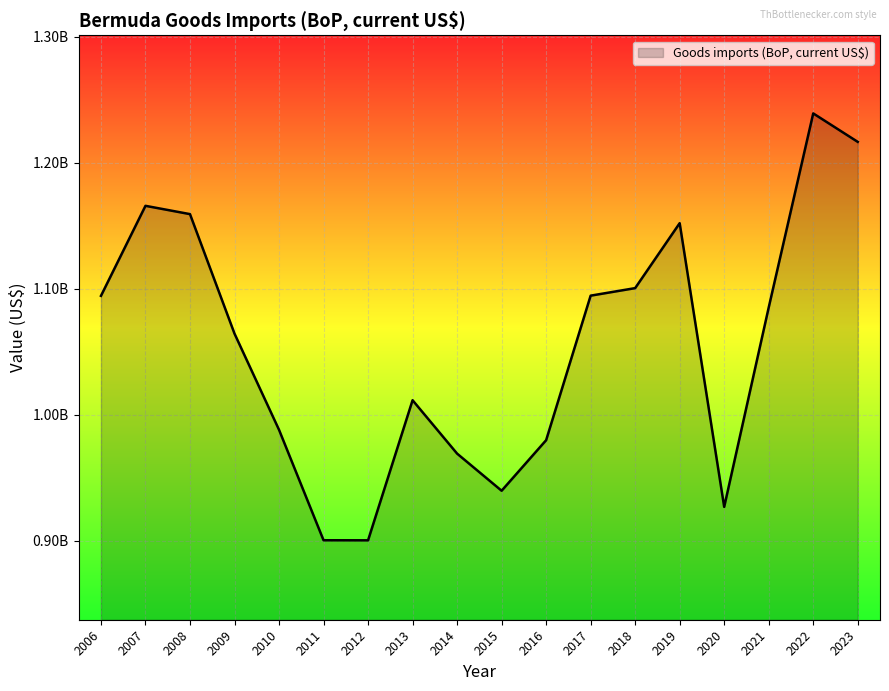

Does the chart display data point markers on the line(s)?

No